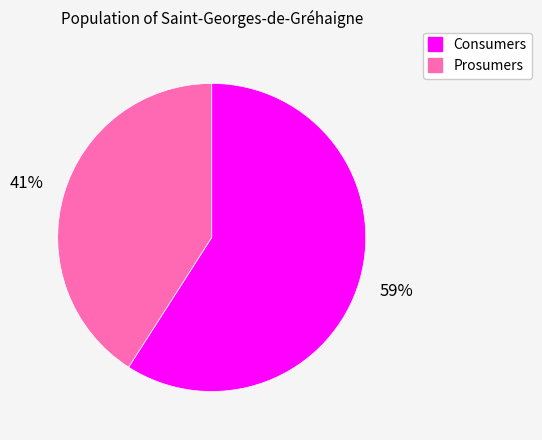

Is there a majority slice in this chart?

Yes